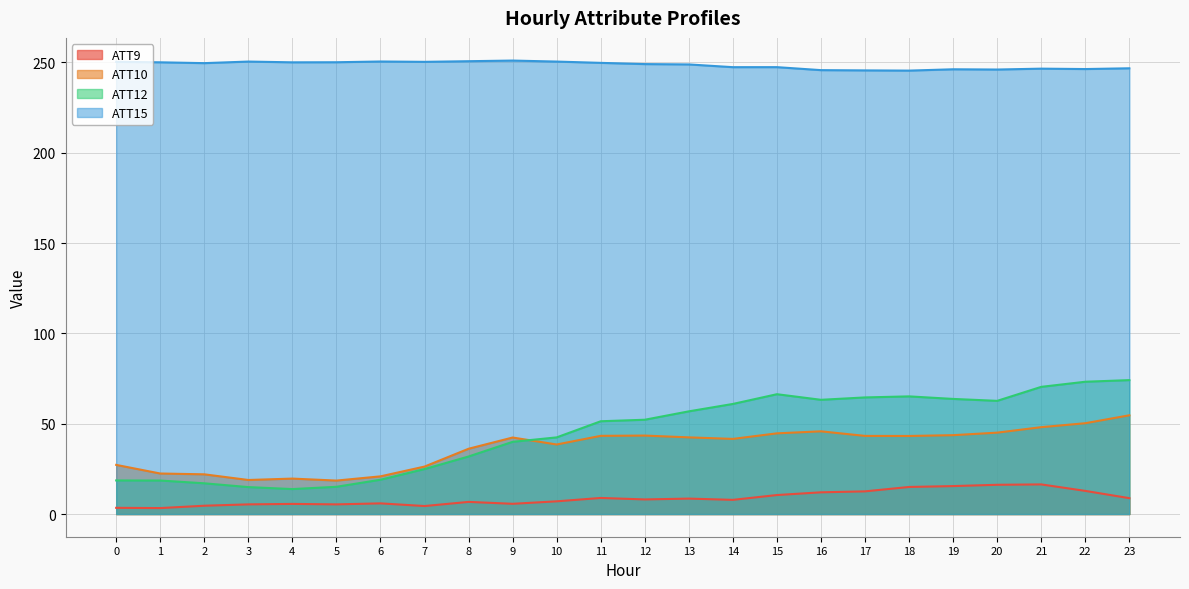

True or false: ATT12 and ATT15 intersect in this chart.

False